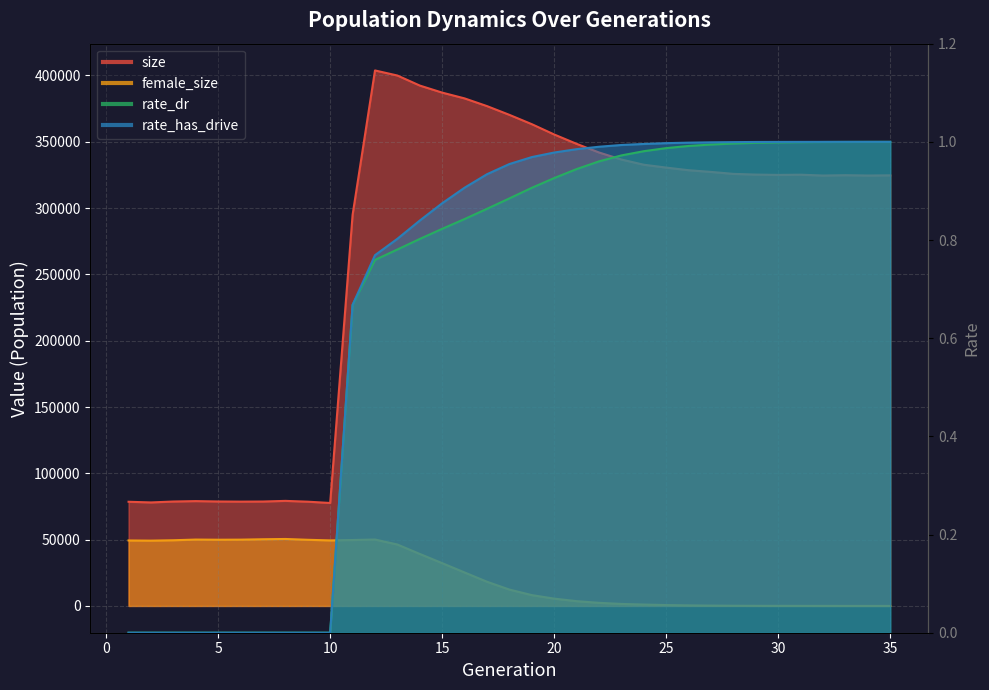

At 26, list the series in order from largest to smallest.

size, female_size, rate_has_drive, rate_dr